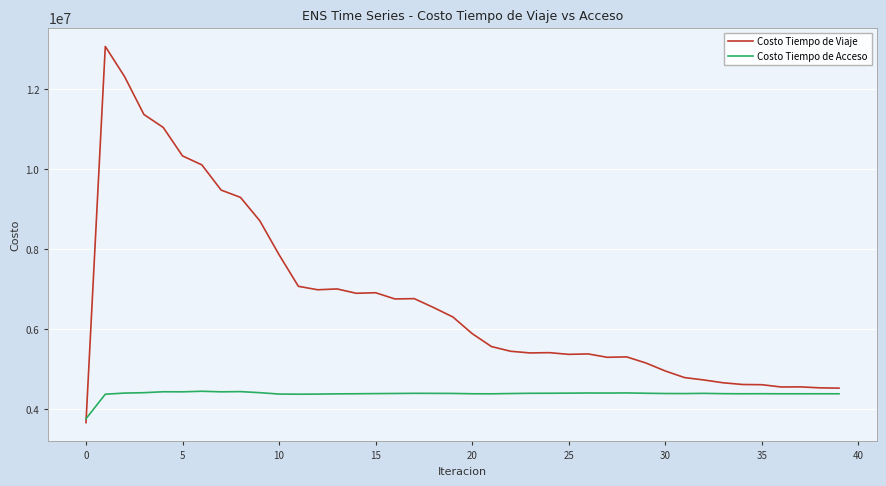

How many lines are shown in the chart?

2